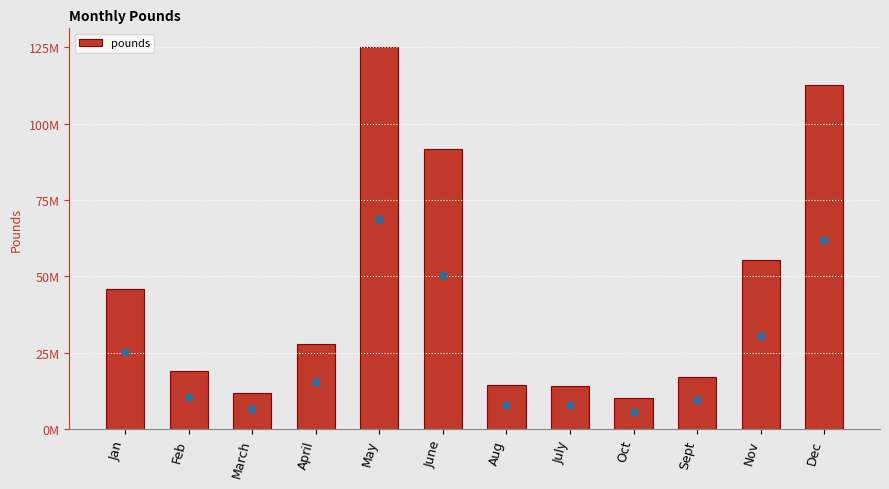

What is the minimum value shown in the chart?

10029136.0